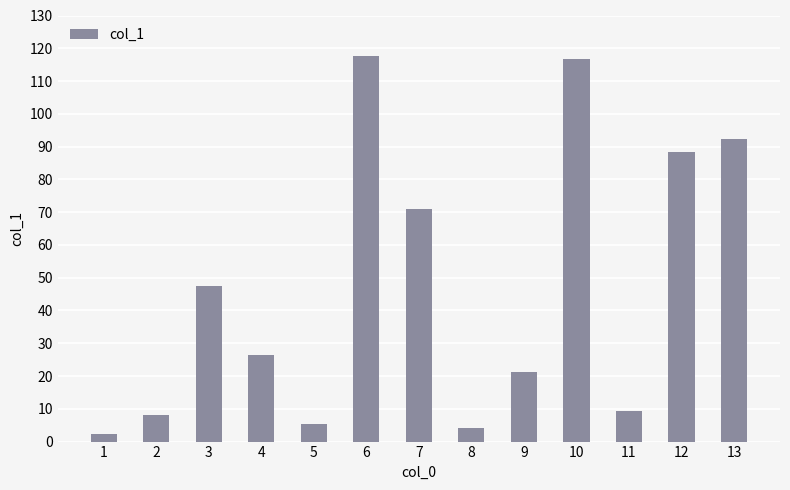

Does the chart contain stacked bars?

No